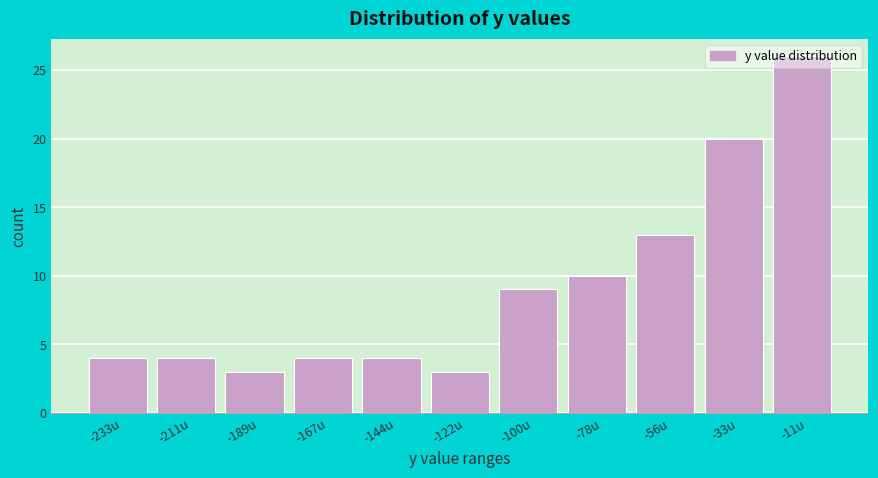

Which range on the x-axis has the tallest bar?

-20 to 0